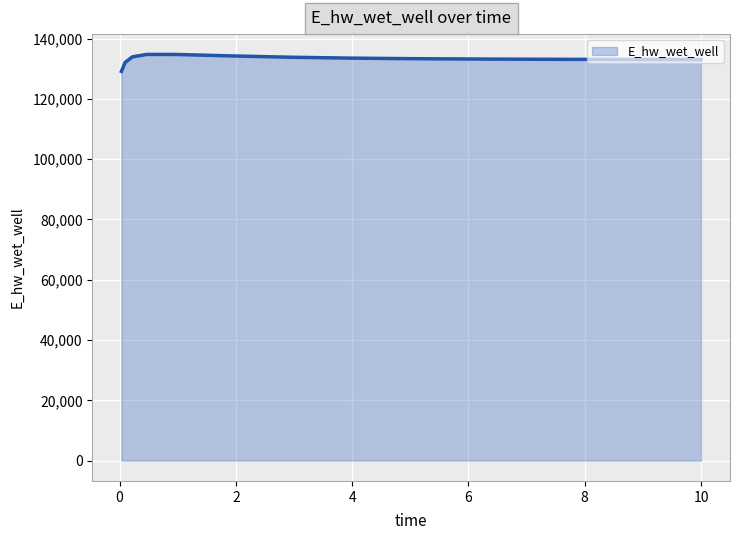

What is the sum of all values?

1998149.4